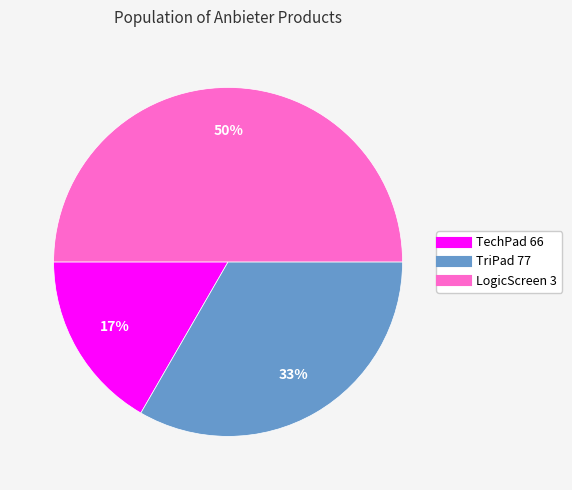

What is the ratio of the value at TriPad 77 to the value at LogicScreen 3?

0.7